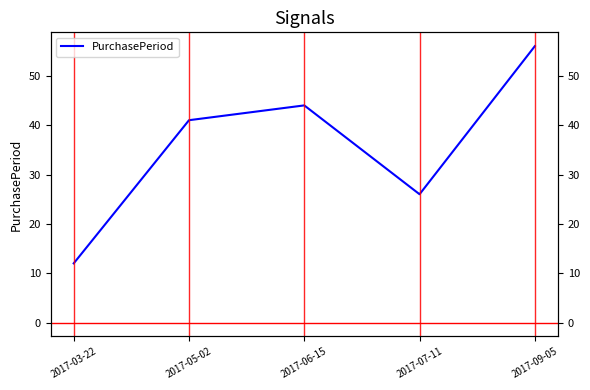

True or false: the data shows 41 at 2017-05-02.

True